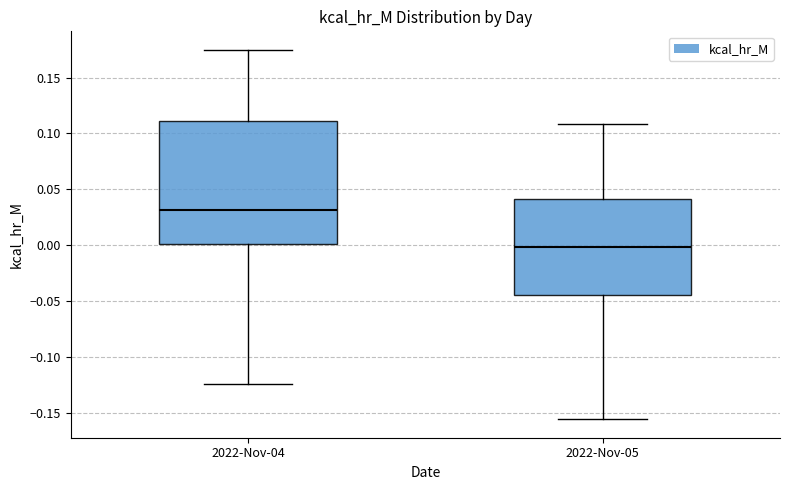

Which box is the tallest, from its lower edge to its upper edge?

2022-Nov-04